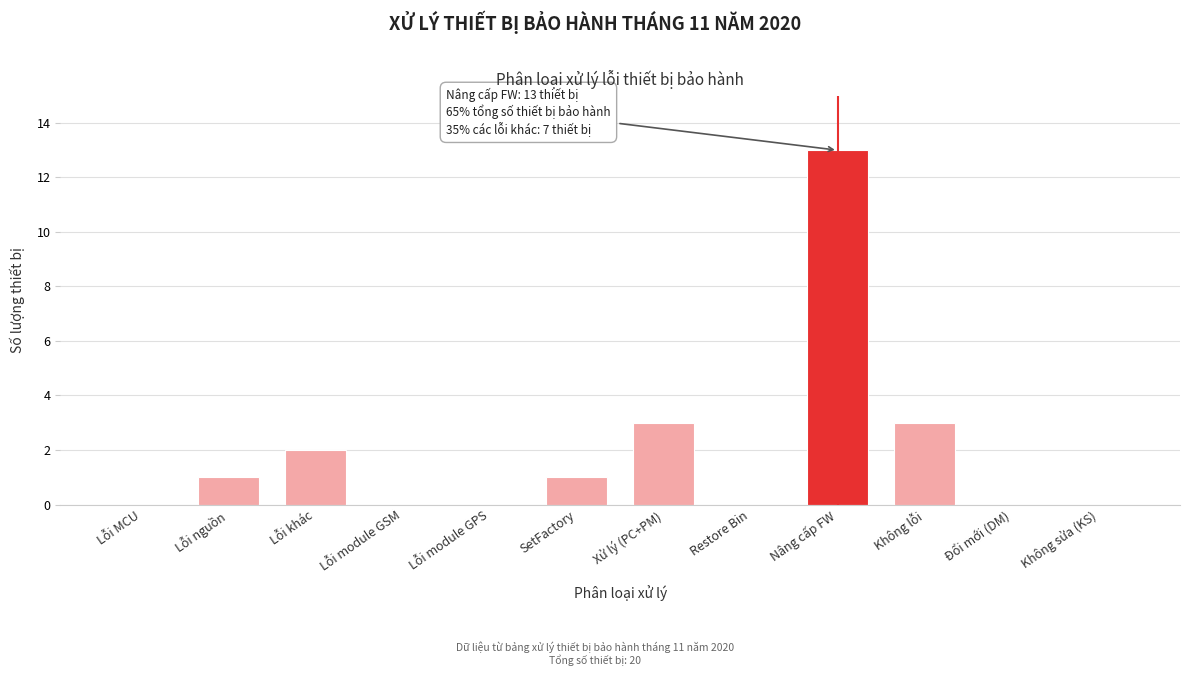

Reading left to right, extract all data points from this chart.

Lỗi MCU=0	Lỗi nguồn=1	Lỗi khác=2	Lỗi module GSM=0	Lỗi module GPS=0	SetFactory=1	Xử lý (PC+PM)=3	Restore Bin=0	Nâng cấp FW=13	Không lỗi=3	Đổi mới (DM)=0	Không sửa (KS)=0